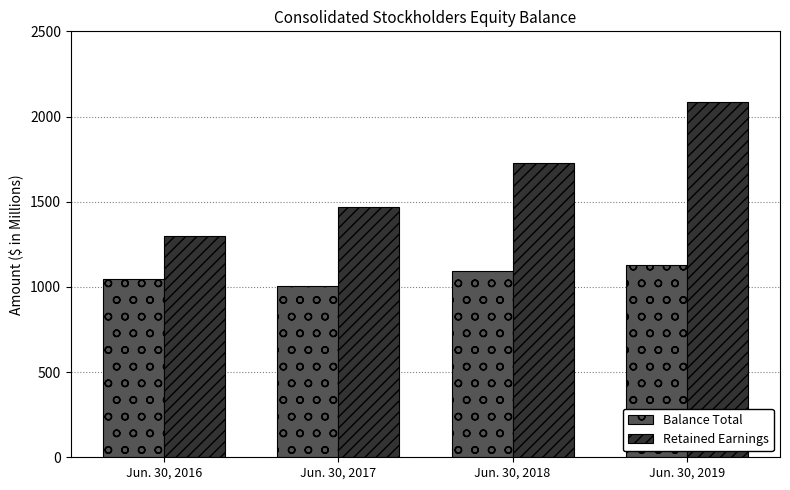

Is it true that Balance Total equals 1045.5 at Jun. 30, 2016?

True